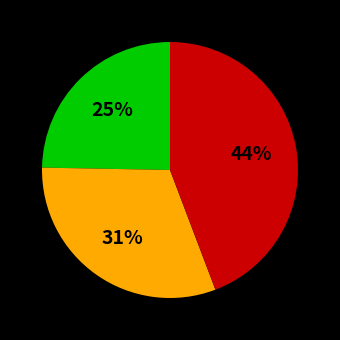

To the nearest percent, what is the average slice percentage?

33%